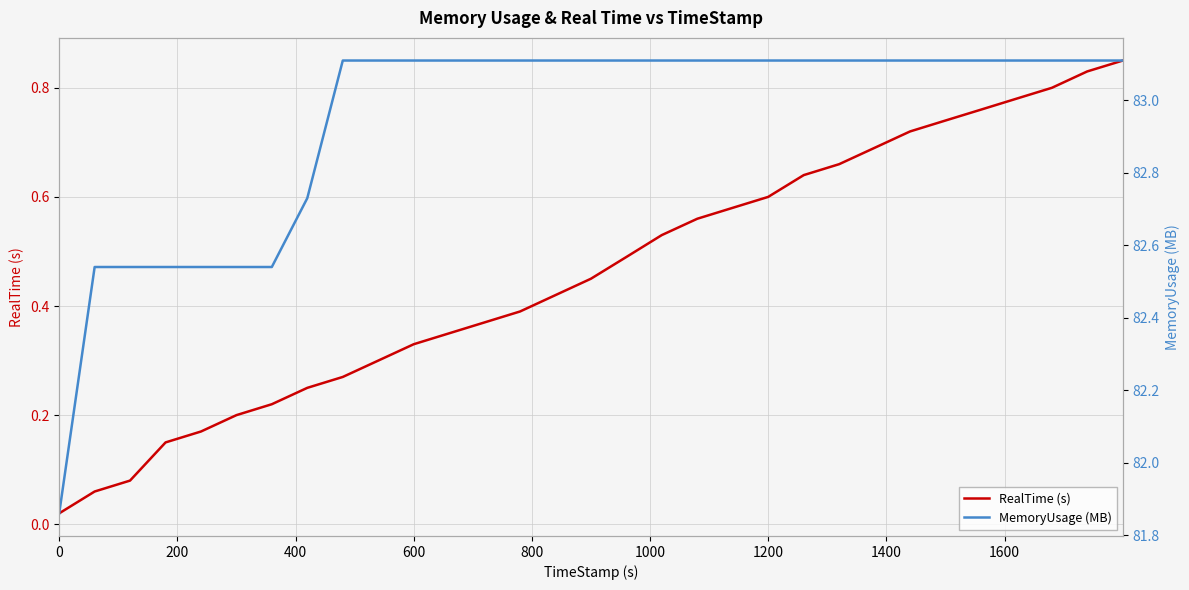

Reading left to right, list all the values displayed in this chart.

RealTime (s): 0.0	0.1	0.1	0.1	0.2	0.2	0.2	0.2	0.3	0.3	0.3	0.3	0.4	0.4	0.4	0.5	0.5	0.5	0.6	0.6	0.6	0.6	0.7	0.7	0.7	0.7	0.8	0.8	0.8	0.8	0.8
MemoryUsage (MB): 81.9	82.5	82.5	82.5	82.5	82.5	82.5	82.7	83.1	83.1	83.1	83.1	83.1	83.1	83.1	83.1	83.1	83.1	83.1	83.1	83.1	83.1	83.1	83.1	83.1	83.1	83.1	83.1	83.1	83.1	83.1